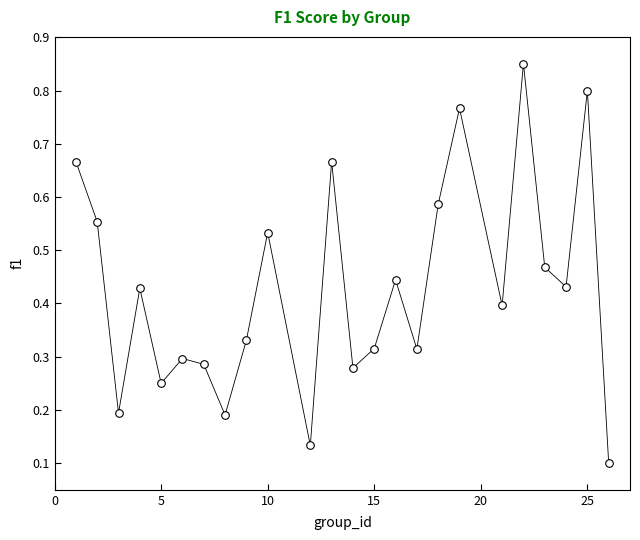

What is the range of X values (max minus min)?

25.0